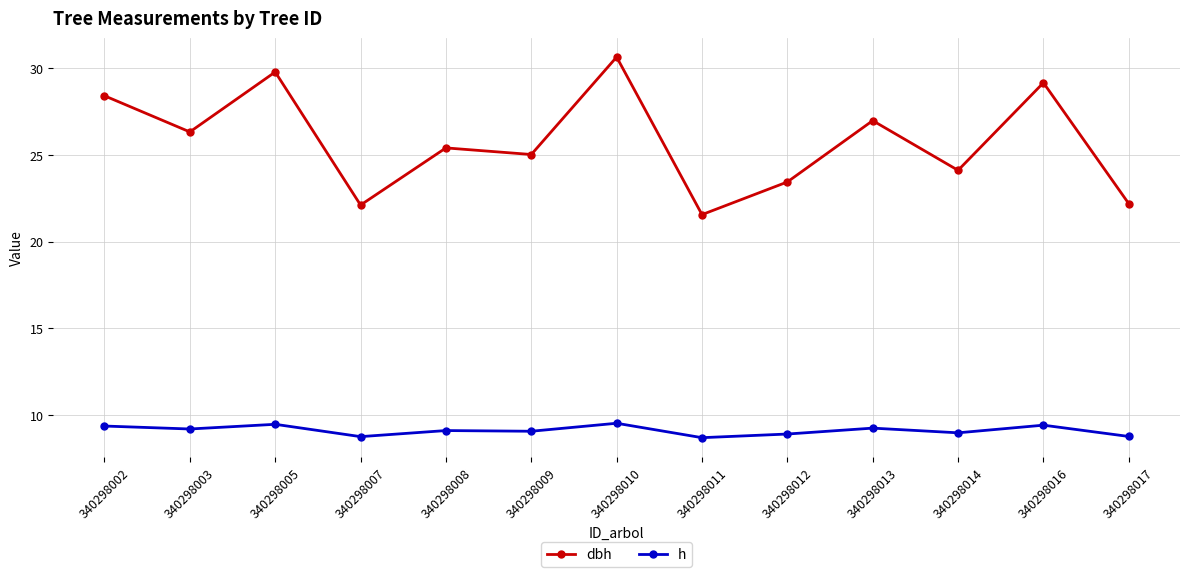

At which category is the sum across all series the highest?

340298010